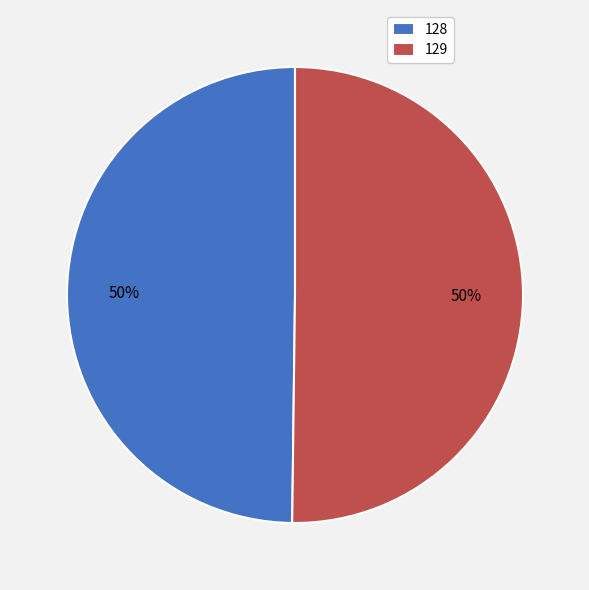

Is the sum of 129 and 128 greater than half?

Yes